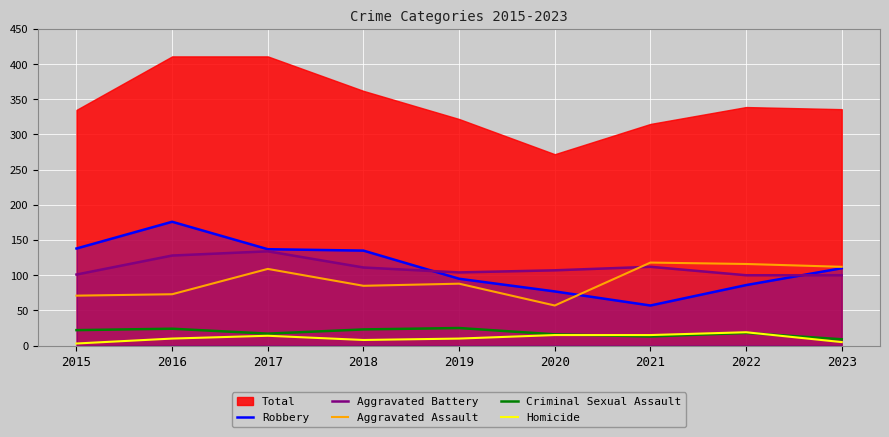

What value does the Robbery series have at 2020?

77